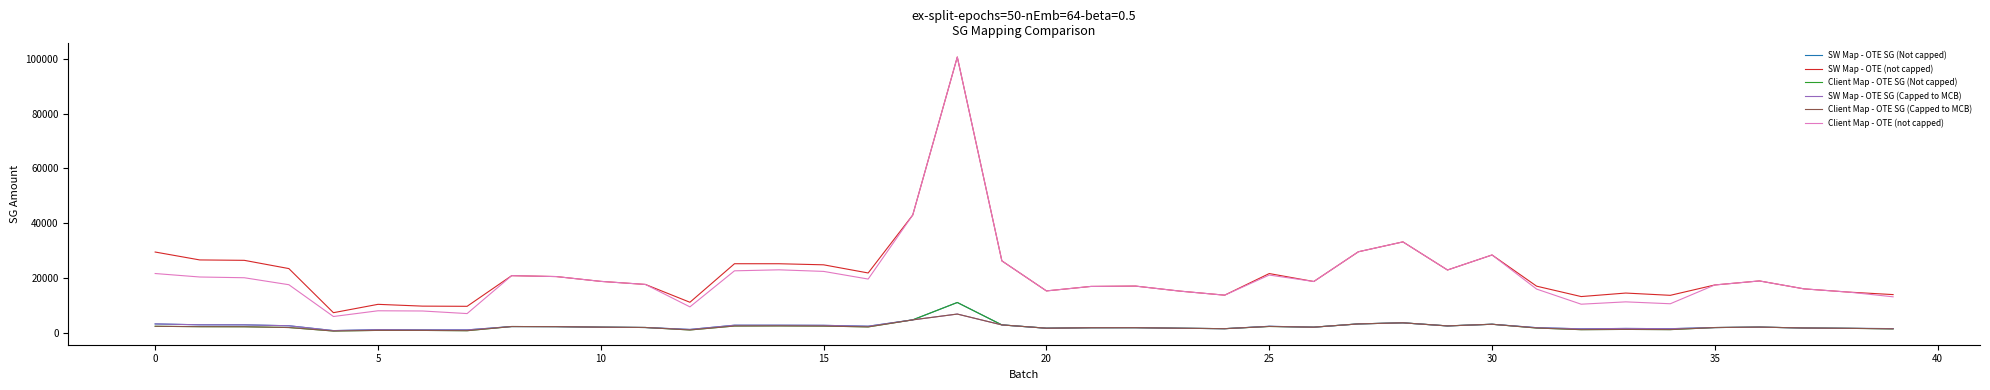

Which series has the widest spread of values?

Client Map - OTE (not capped)